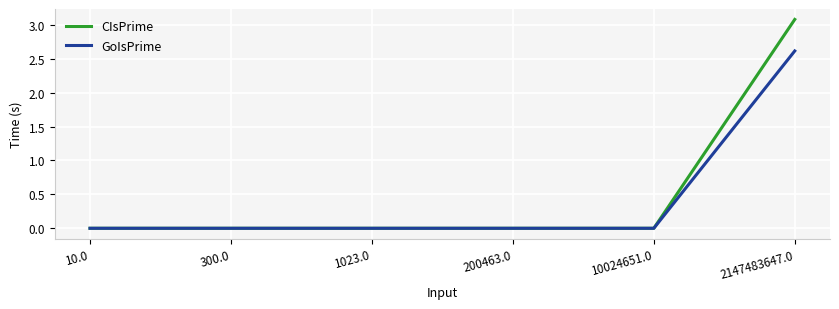

Does the chart display data point markers on the line(s)?

No